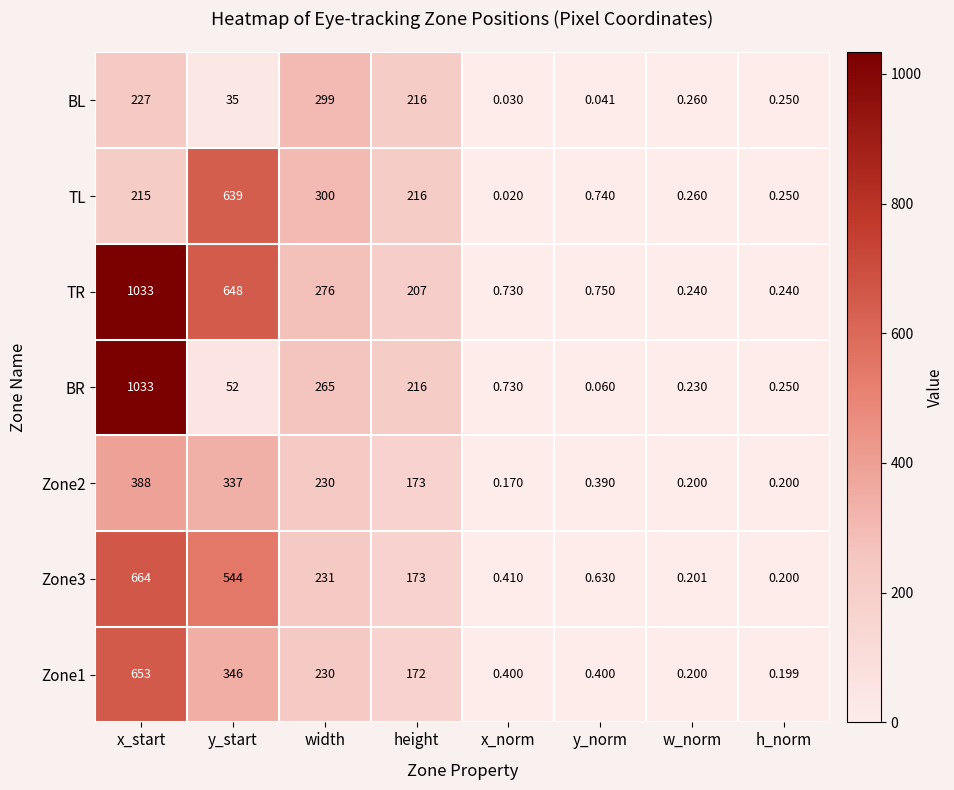

Where is TR nearest to the value 516?

y_start